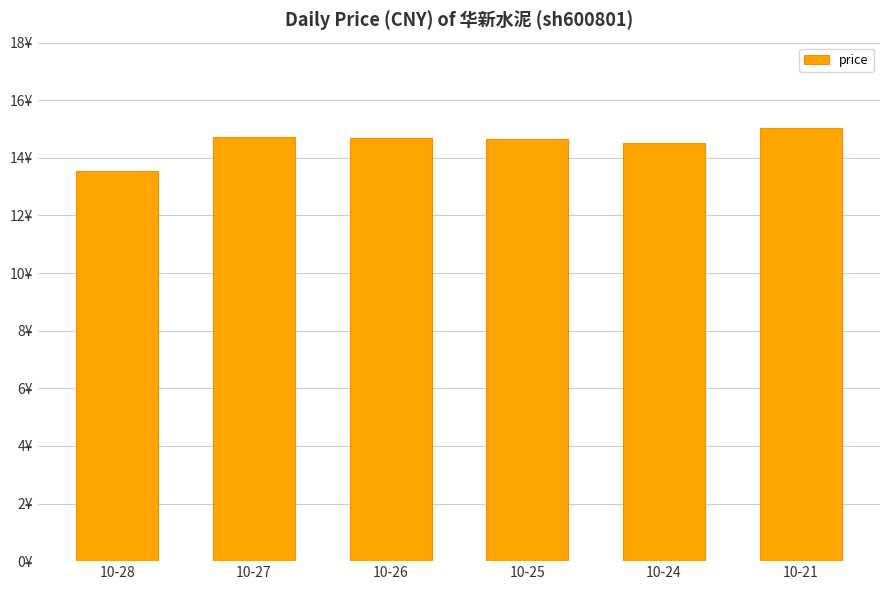

List the labels in order of value, smallest first.

10-28, 10-24, 10-25, 10-26, 10-27, 10-21